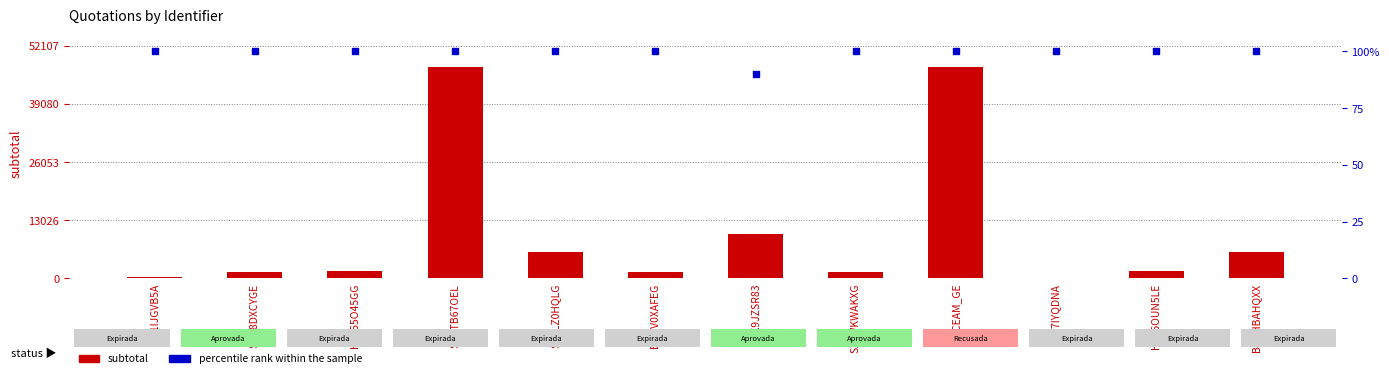

Which series has the largest Y range (max minus min)?

subtotal